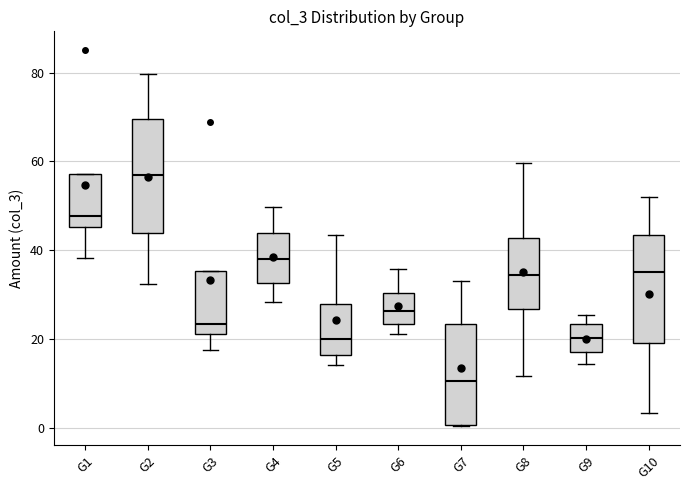

Reading left to right, transcribe this box plot: for each box, give where its median line is, the range the box spans, and where its two whiskers end, as read against the y-axis. The values are not printed on the chart, so give them approximately, as read against the axis.

G1: median 48, box 46 to 58, whiskers 38 to 58
G2: median 56, box 44 to 70, whiskers 32 to 80
G3: median 24, box 22 to 36, whiskers 18 to 36
G4: median 38, box 32 to 44, whiskers 28 to 50
G5: median 20, box 16 to 28, whiskers 14 to 44
G6: median 26, box 24 to 30, whiskers 22 to 36
G7: median 10, box 0 to 24, whiskers 0 to 32
G8: median 34, box 26 to 42, whiskers 12 to 60
G9: median 20, box 16 to 24, whiskers 14 to 26
G10: median 34, box 20 to 44, whiskers 4 to 52